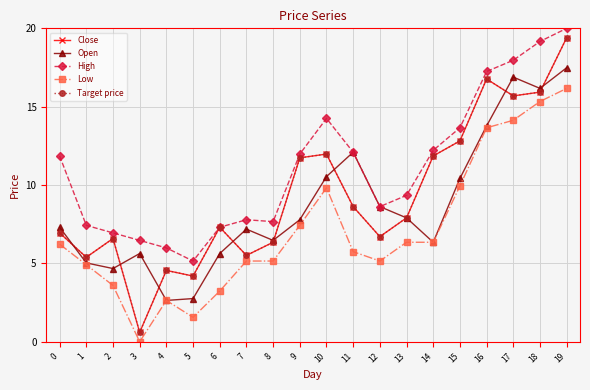

Which label corresponds to the smallest value in the chart?

3